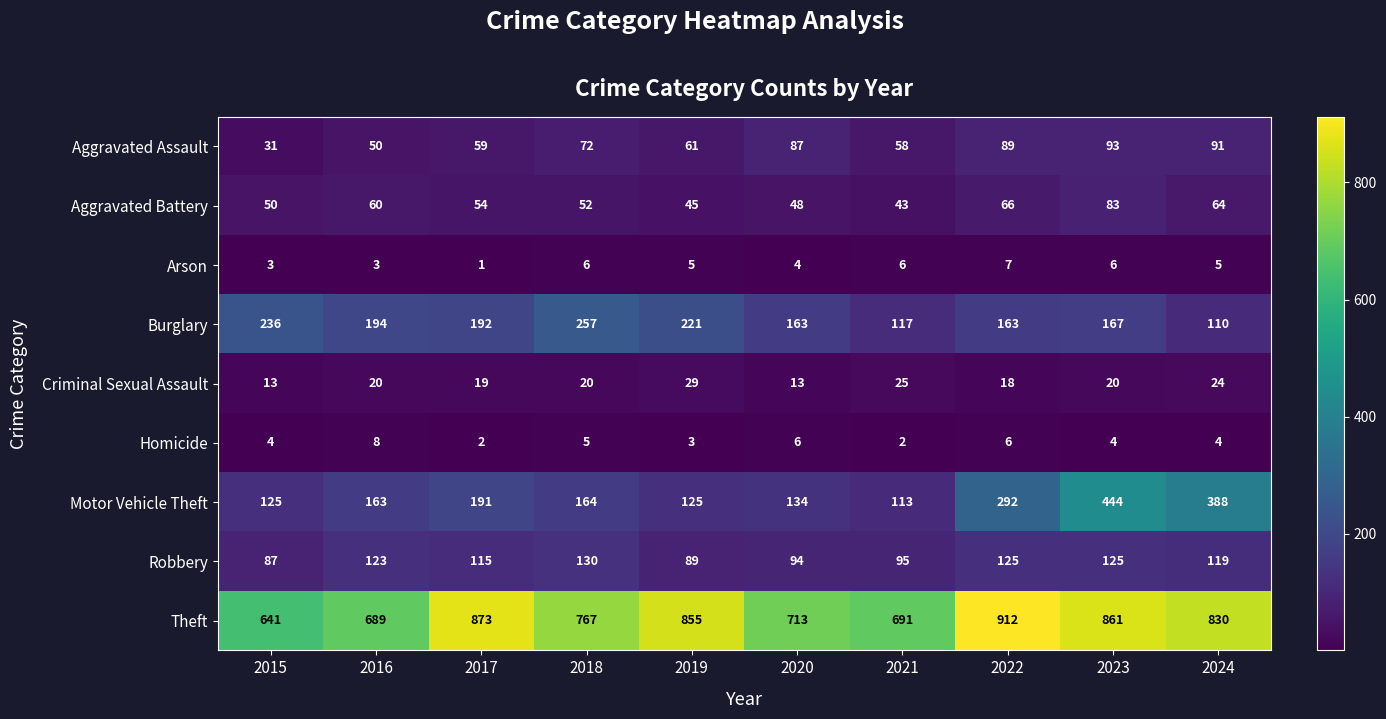

Is it true that Theft equals 1060 at 2018?

False